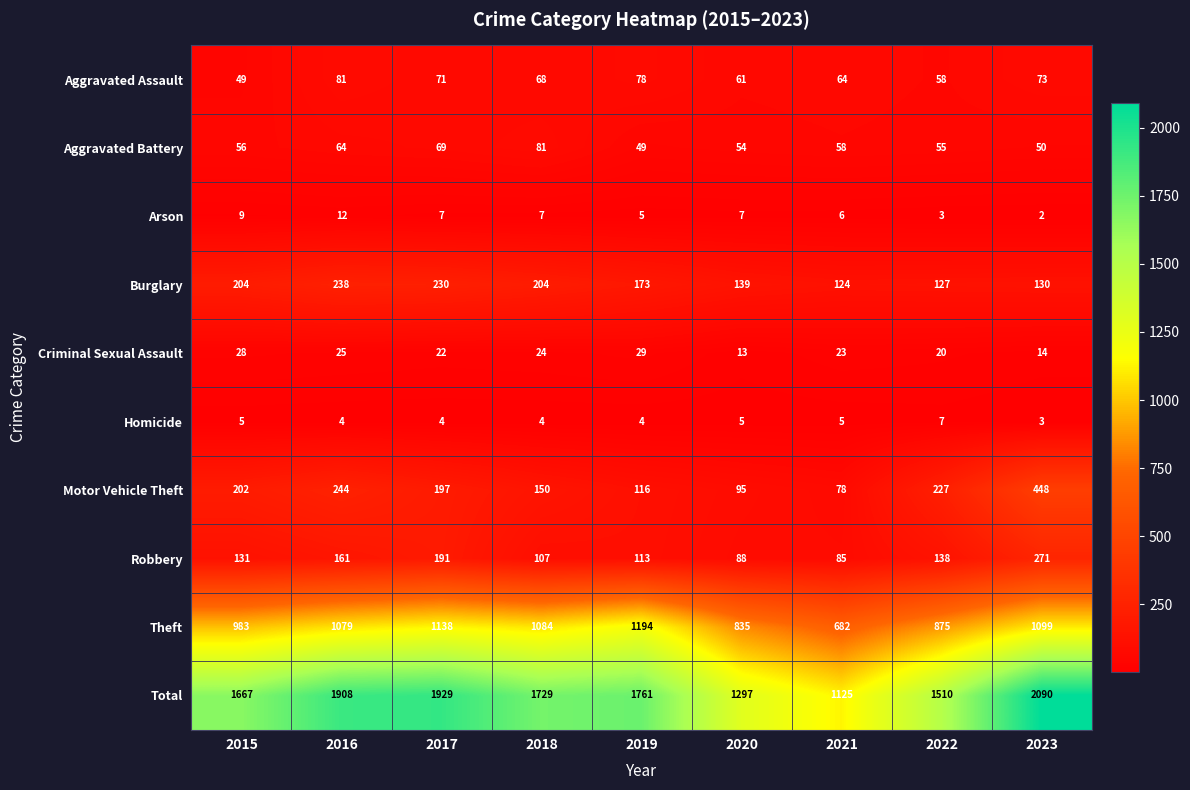

Which series has the largest range (max minus min)?

Total